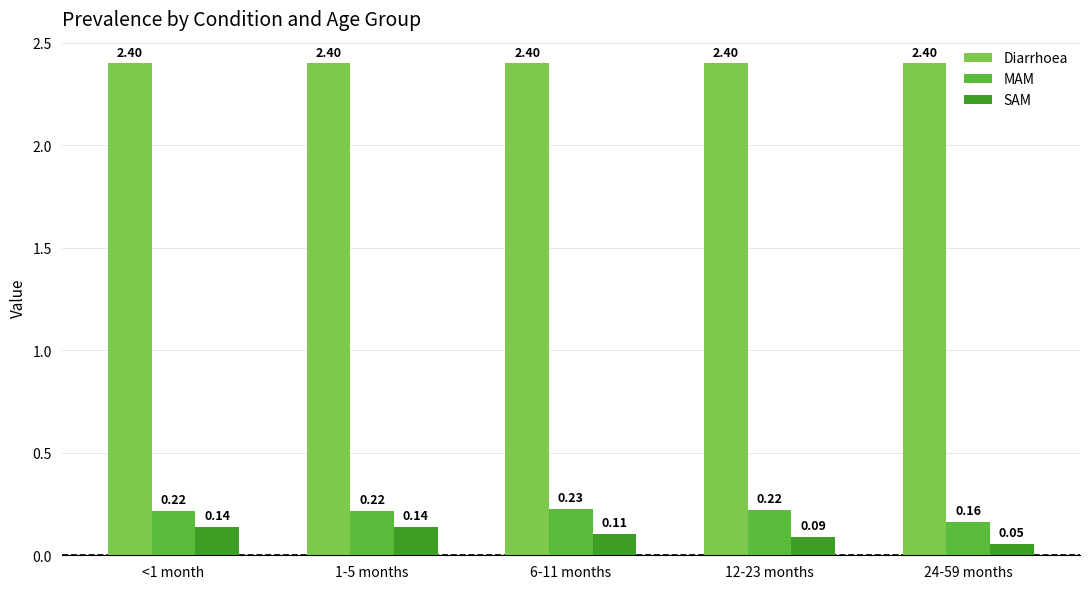

At how many categories does at least one series exceed 0?

5